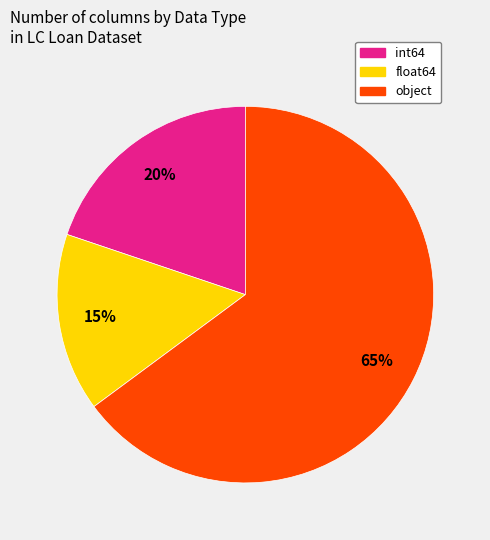

Is there any slice that represents more than half of the pie?

Yes